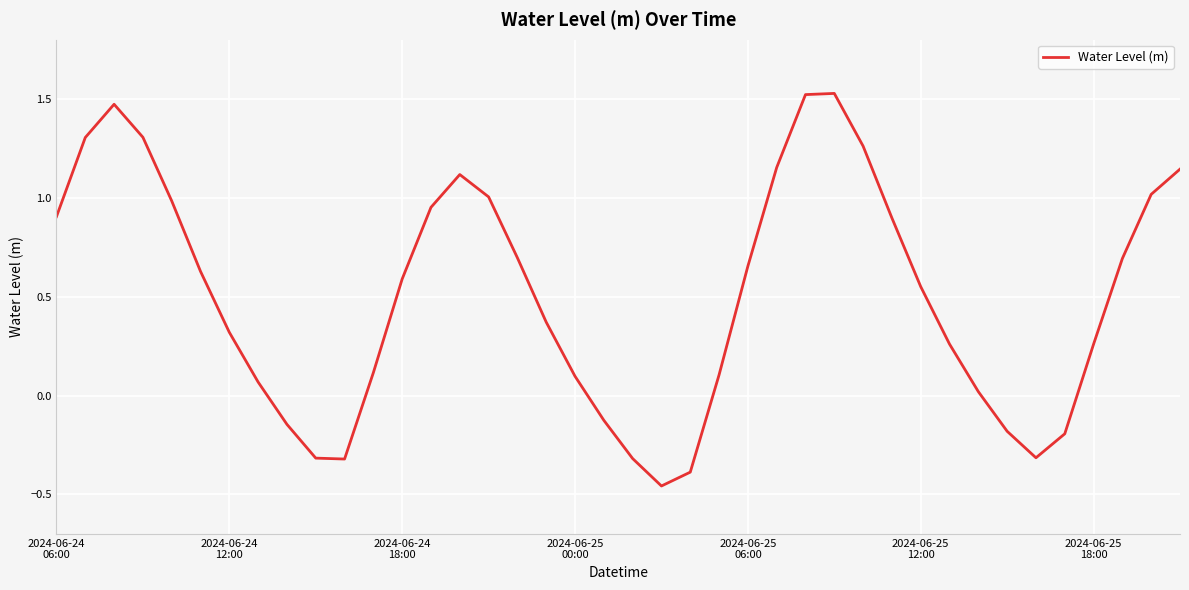

What is the difference between the maximum and minimum values?

2.0